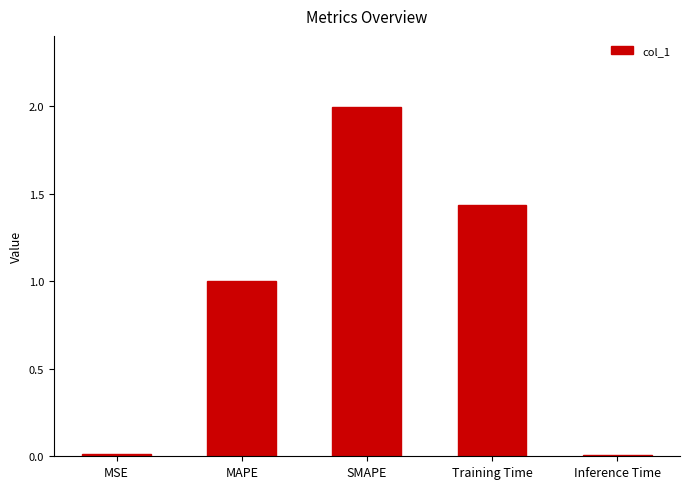

What is the difference between the values at Training Time and MAPE?

0.4